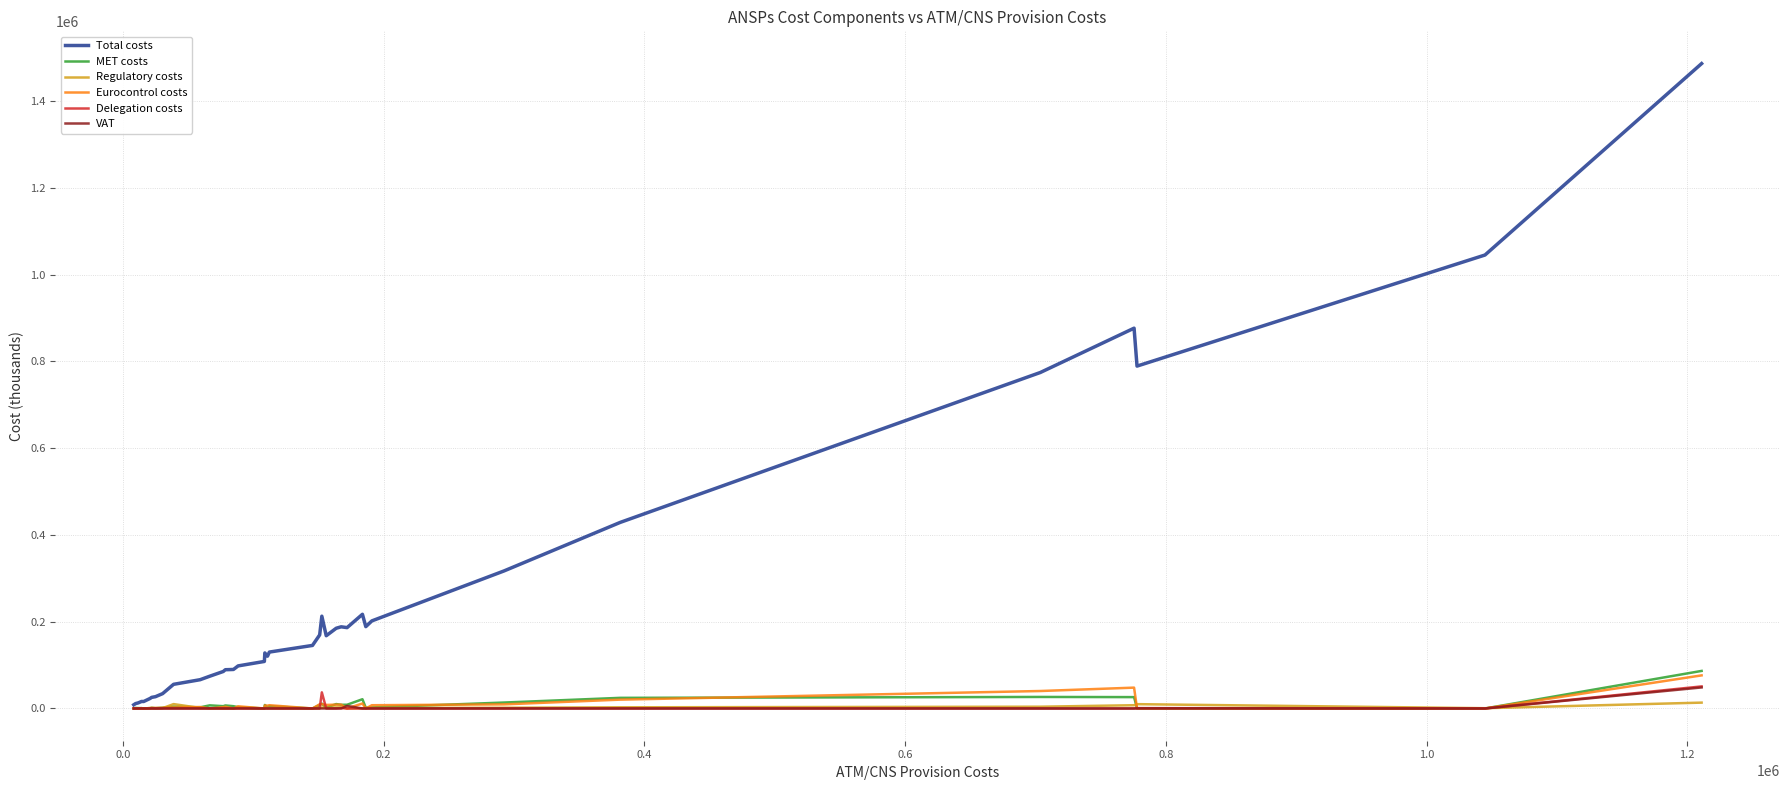

True or false: VAT has more than 0 points higher than both neighbors.

True